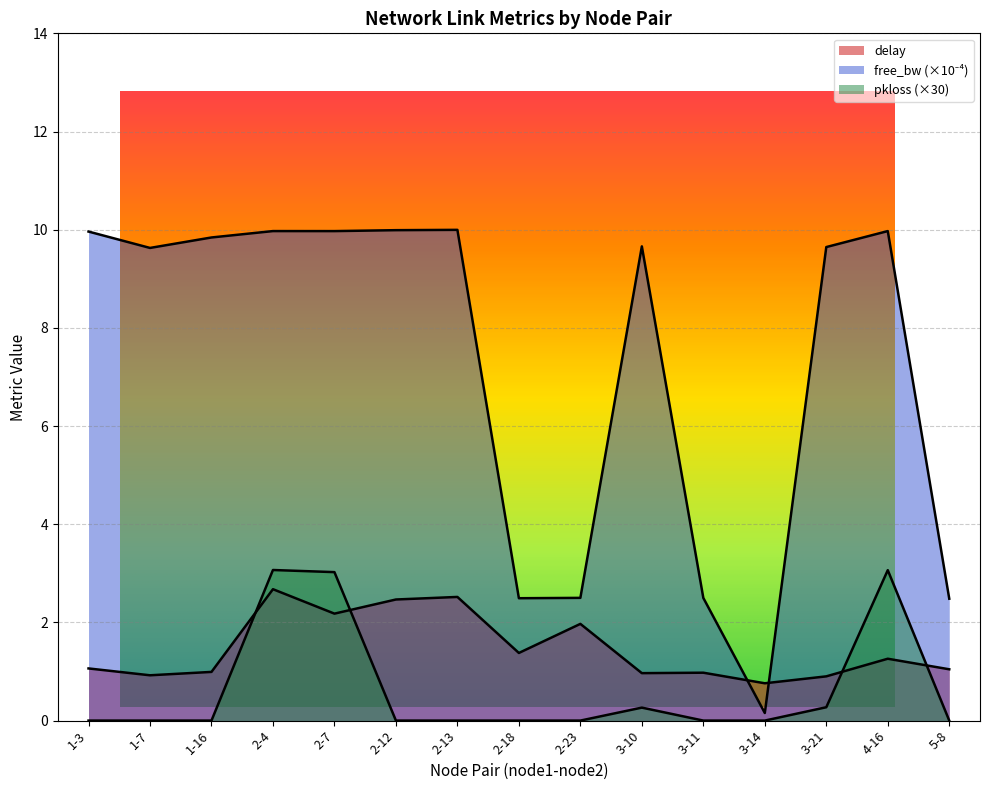

How many interior local peaks does the delay series have?

5